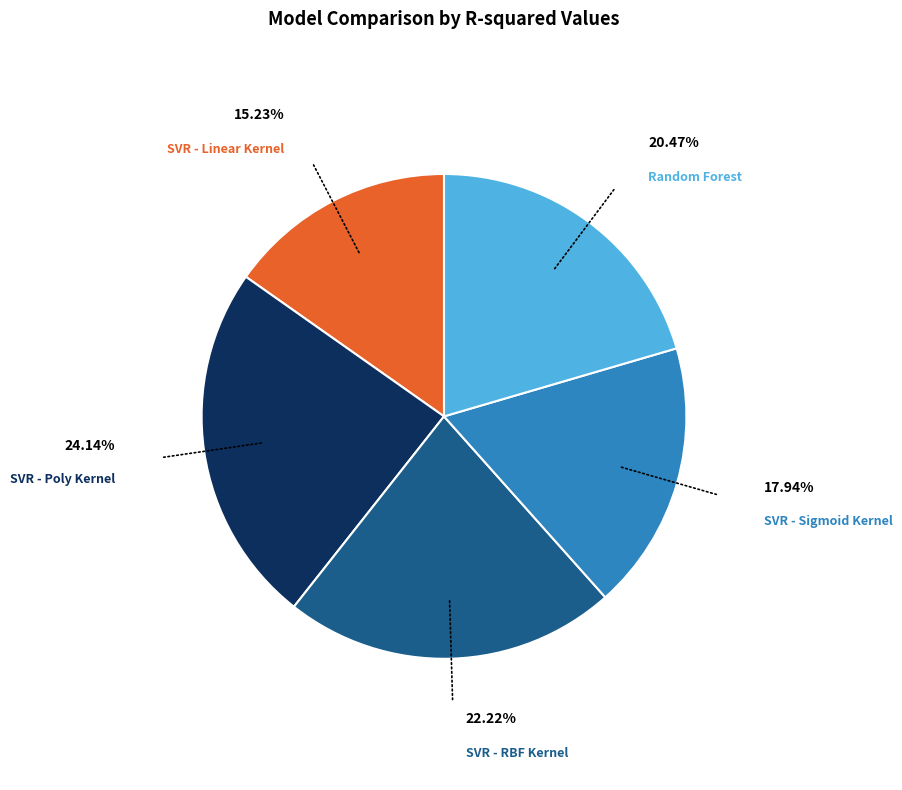

Is there any slice that represents more than half of the pie?

No